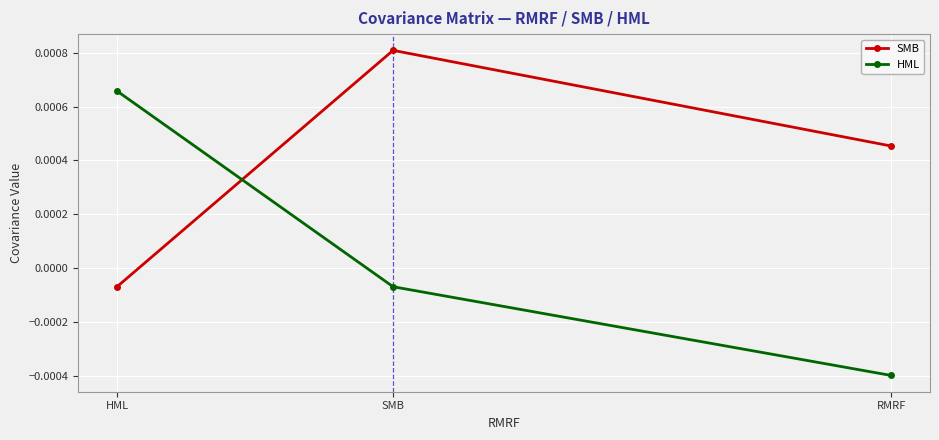

Where does the SMB series first go above 0?

SMB